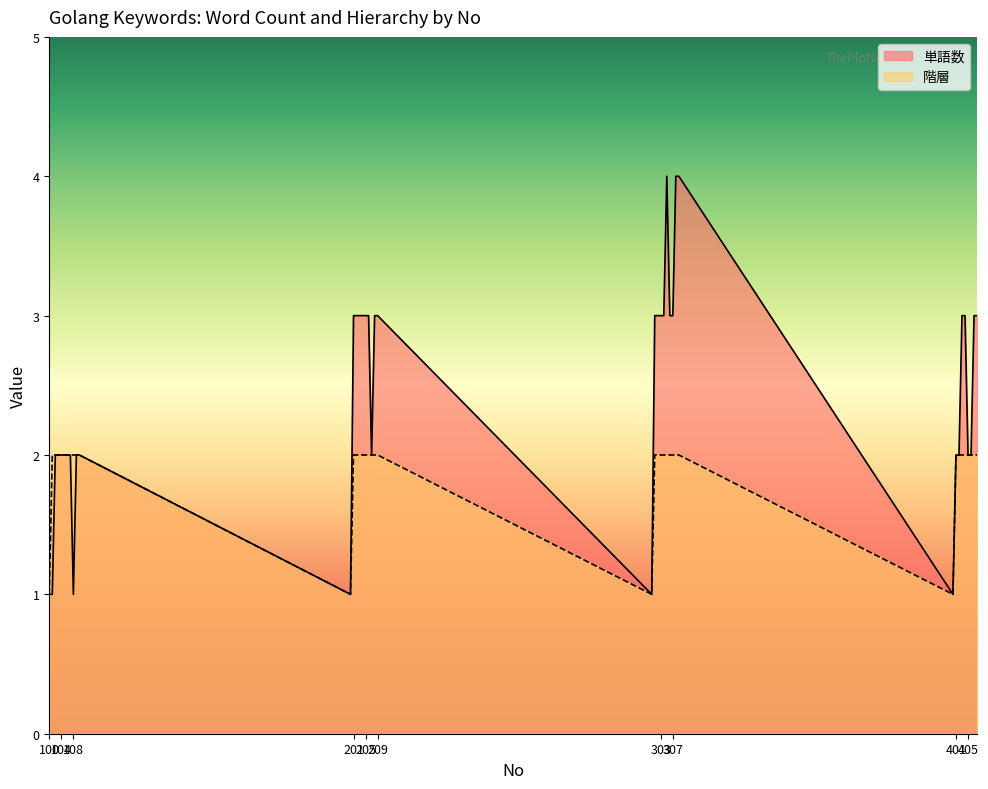

What is the value of the 階層 point at the 35th from the left?

2